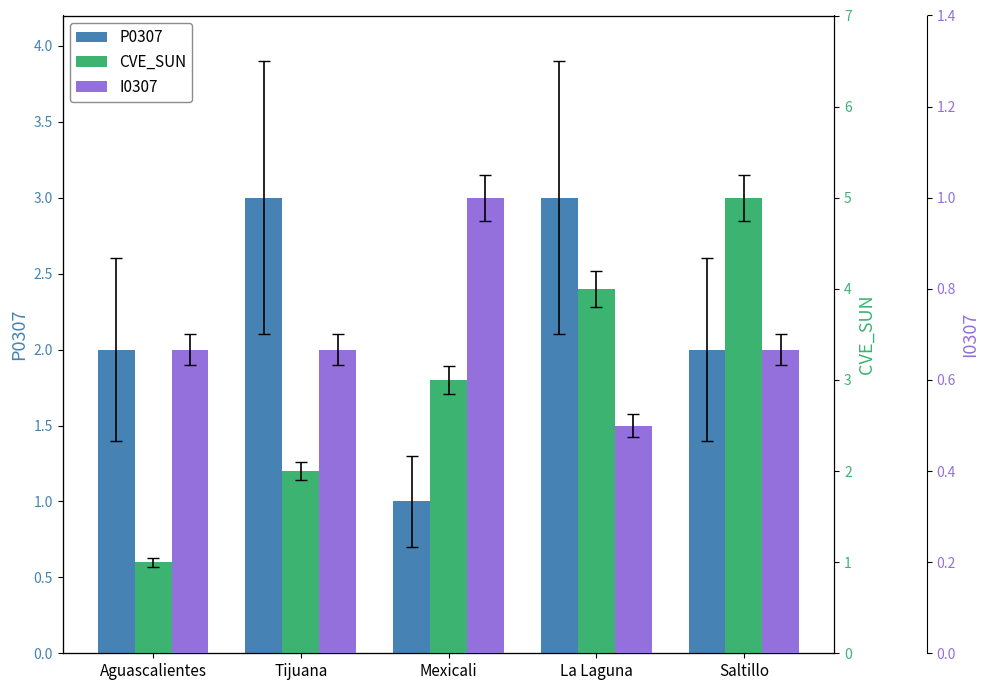

Between La Laguna and Aguascalientes, which is larger?

La Laguna